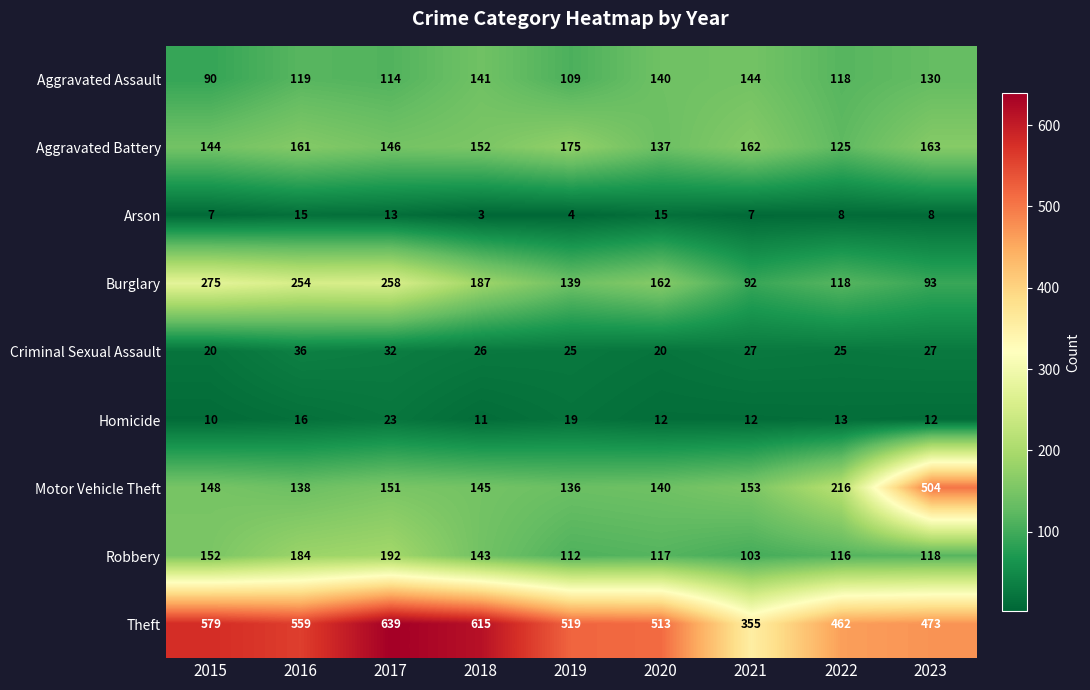

How many series are shown in this chart?

9